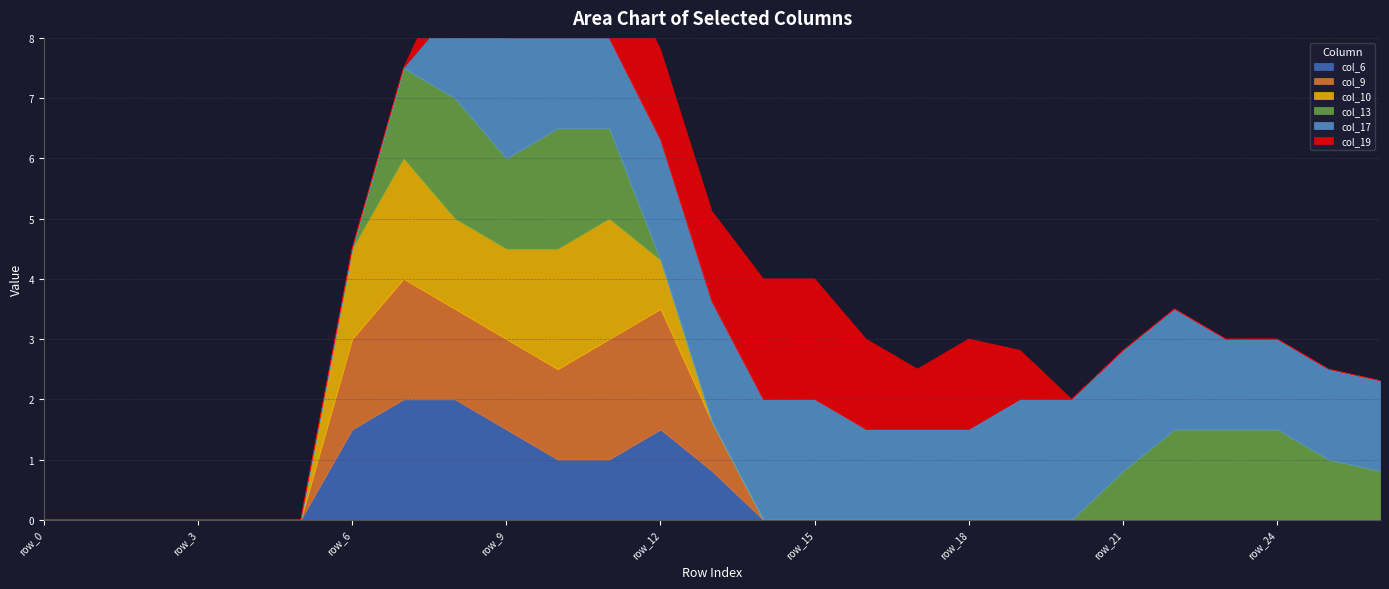

The col_9 series shows 2.3 at row_8. True or false?

False